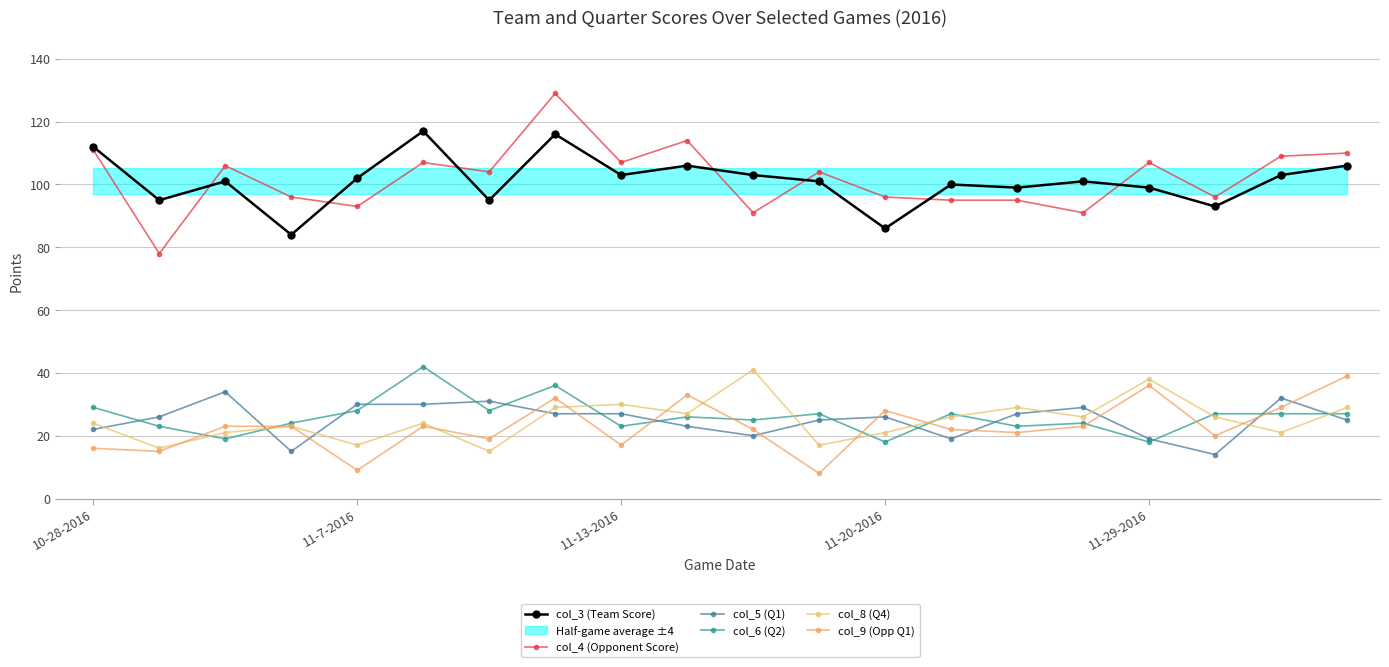

What is the difference between the maximum and second lowest values in the col_5 (Q1) series?

19